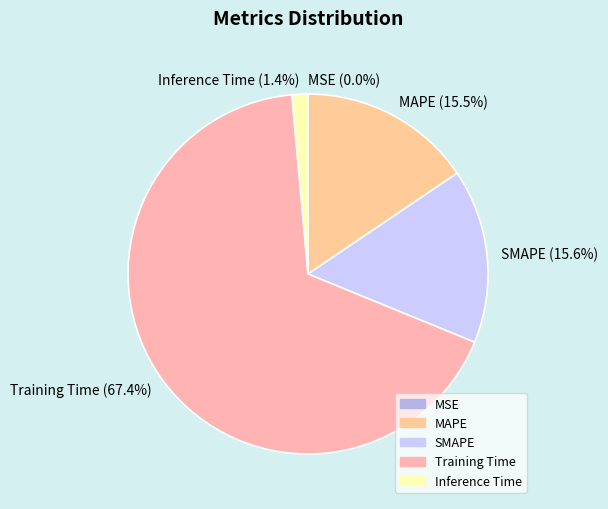

Which category has the biggest portion of the pie?

Training Time